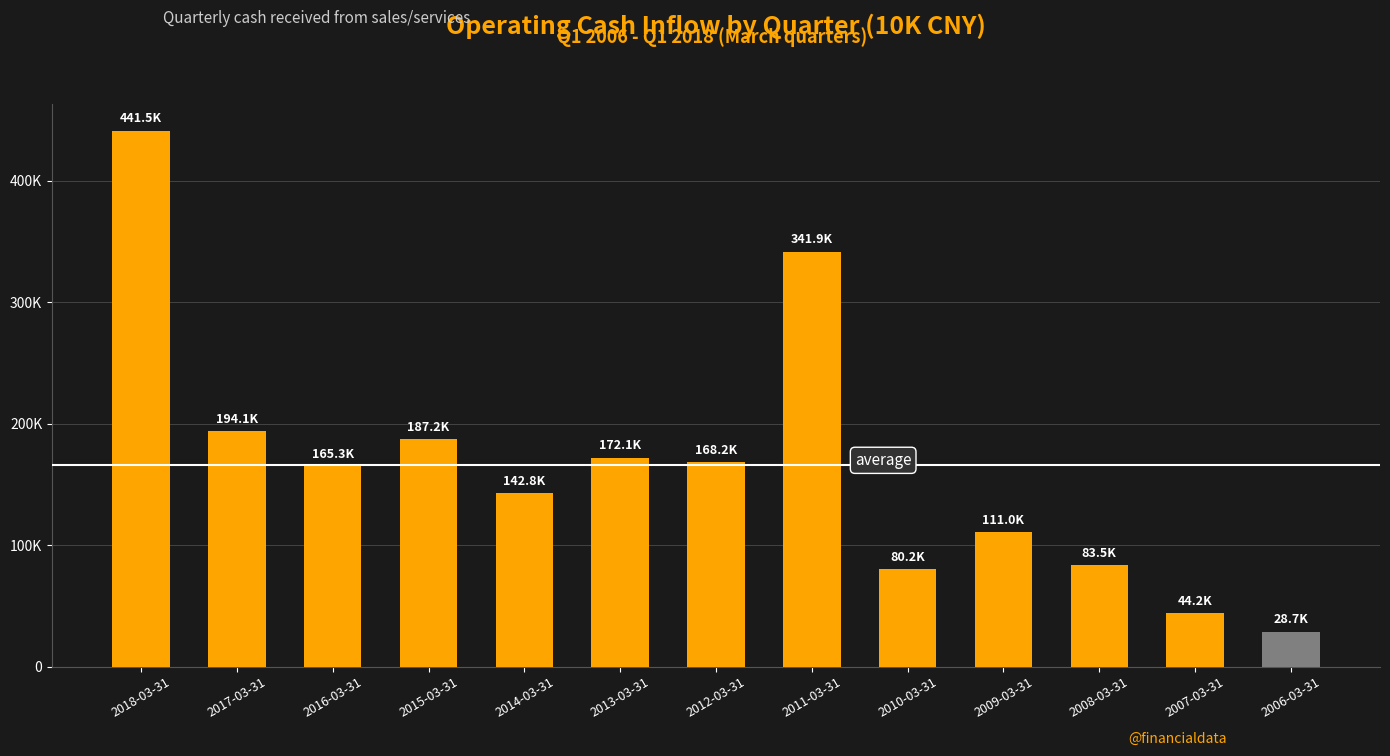

What is the sum of the values at 2008-03-31 and 2010-03-31?

163722